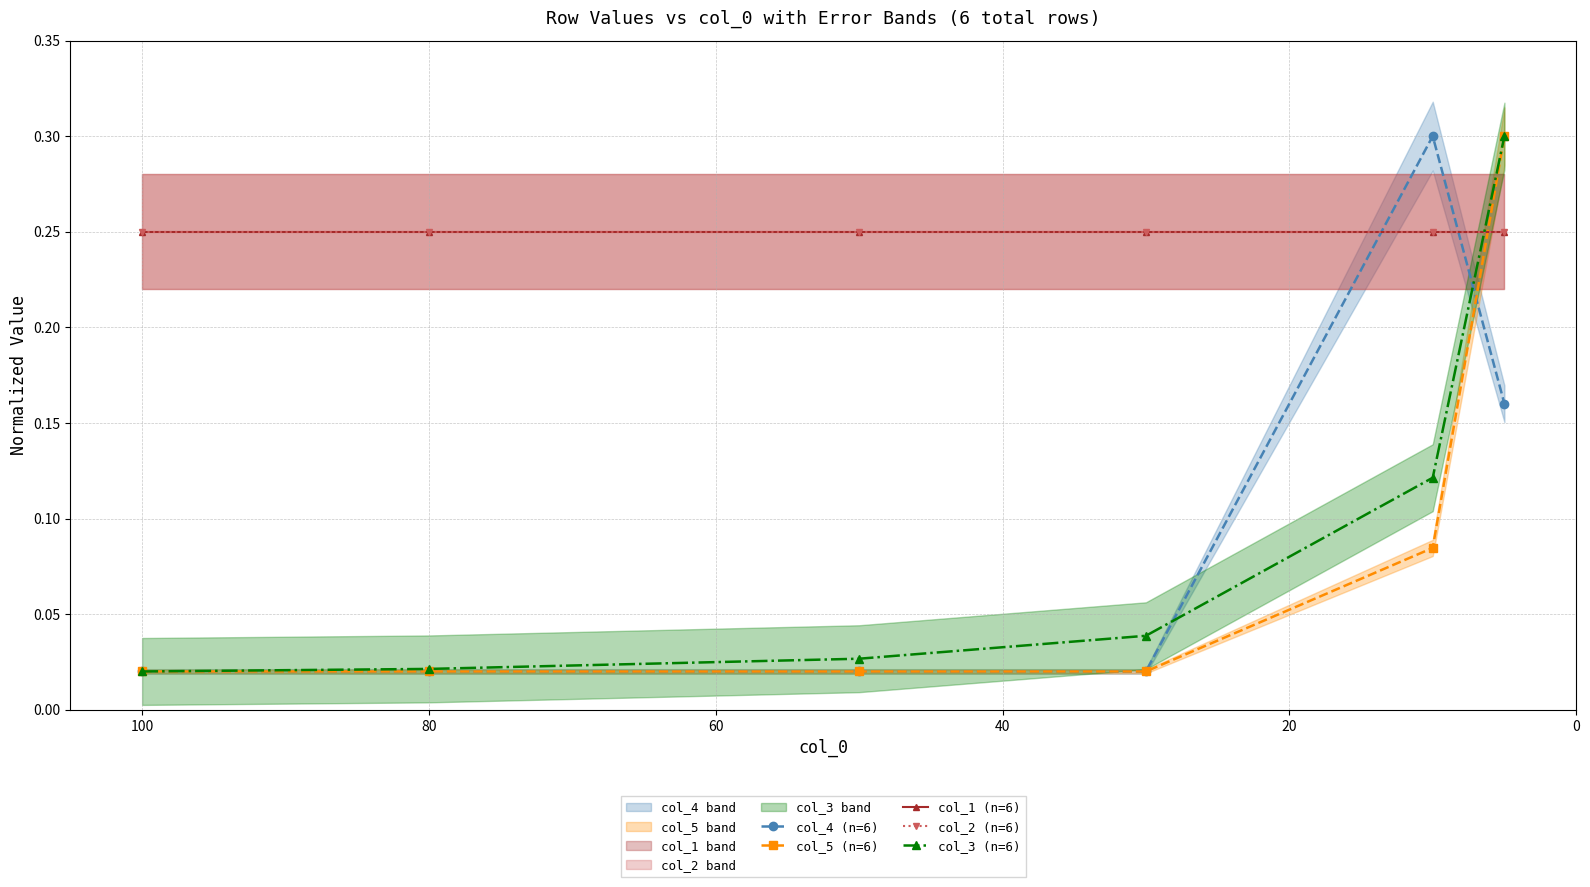

What is the spread (max minus min) of values at 40?

0.2